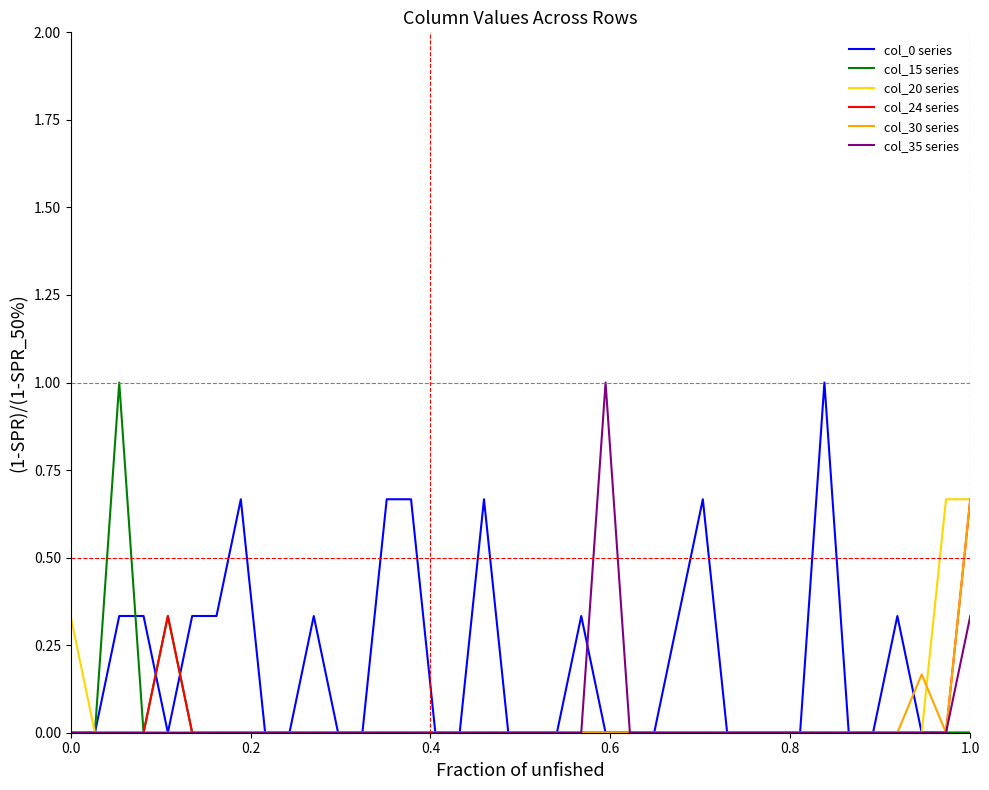

Which series has the largest total across all categories?

col_0 series